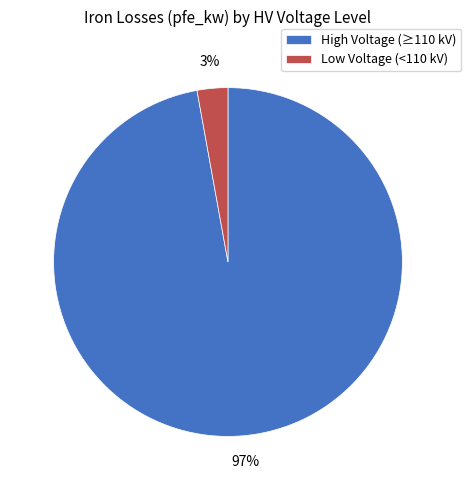

Is it true that High Voltage (≥110 kV) is 97% of the pie?

True